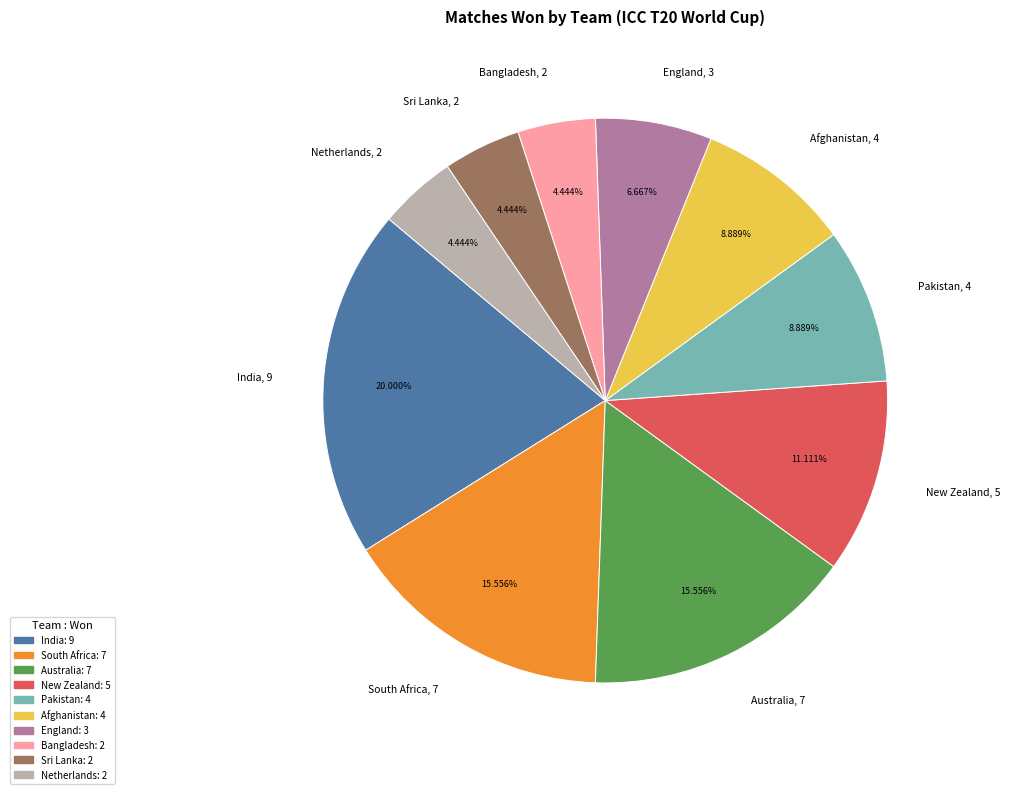

Count the number of slices in the pie.

10